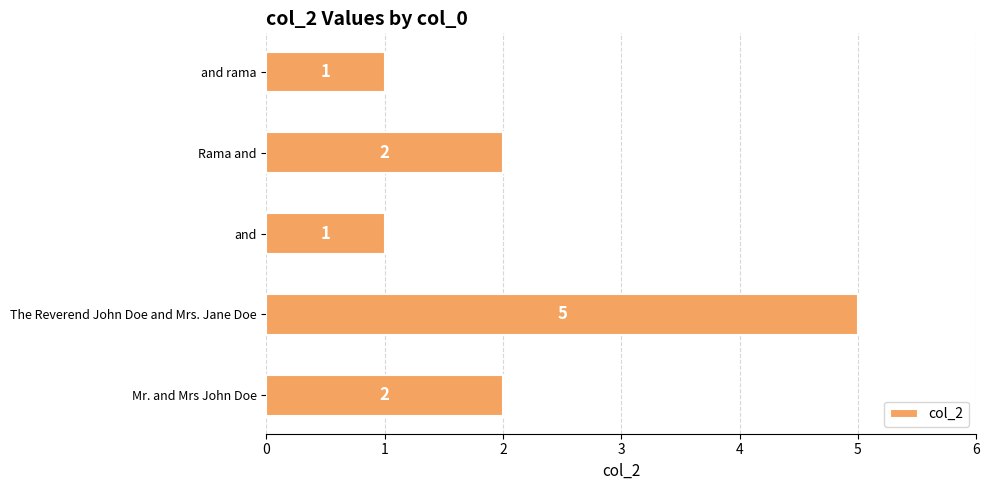

What is the ratio of the value at Mr. and Mrs John Doe to the value at The Reverend John Doe and Mrs. Jane Doe?

0.4